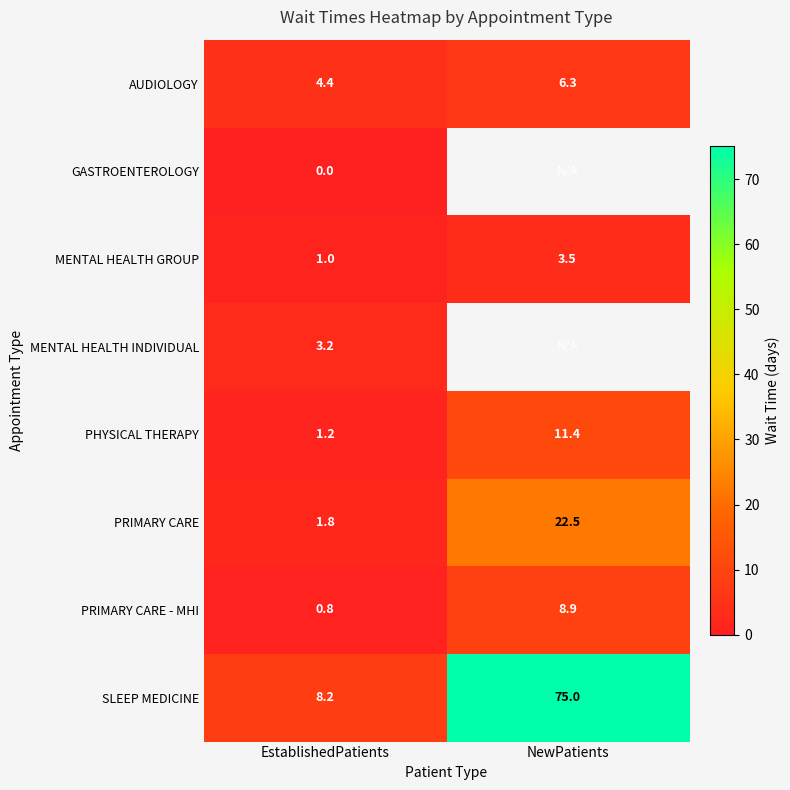

Rank the categories by SLEEP MEDICINE value from highest to lowest.

NewPatients, EstablishedPatients